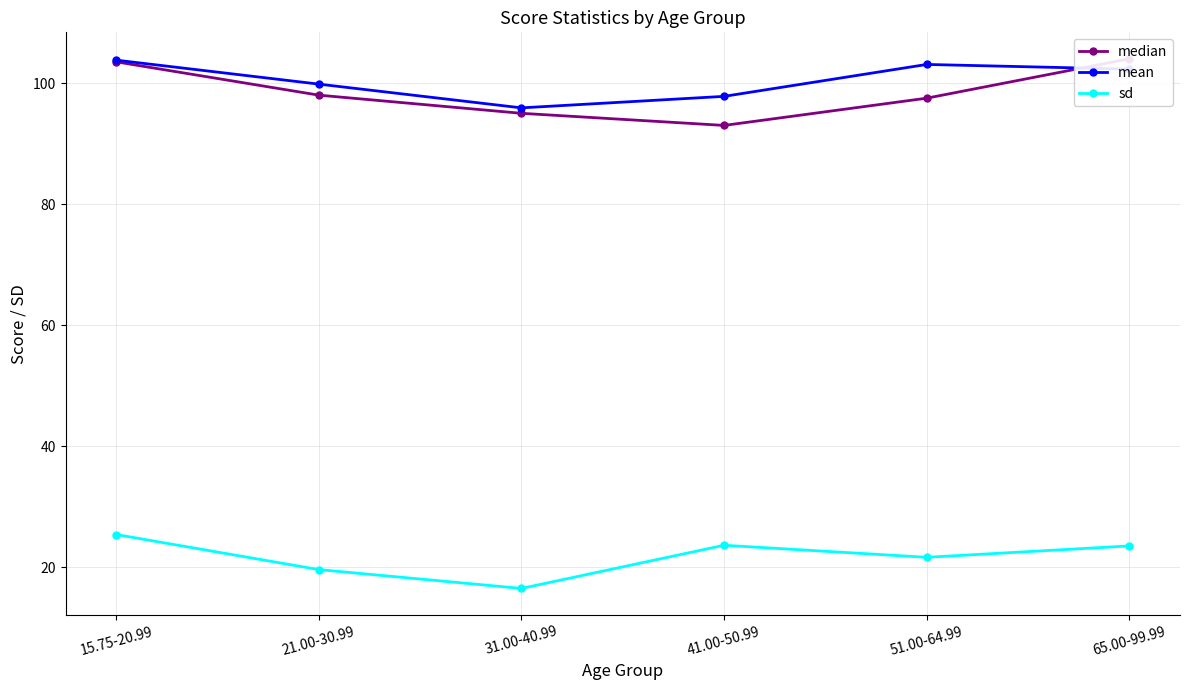

How many values in the median series exceed 98?

2